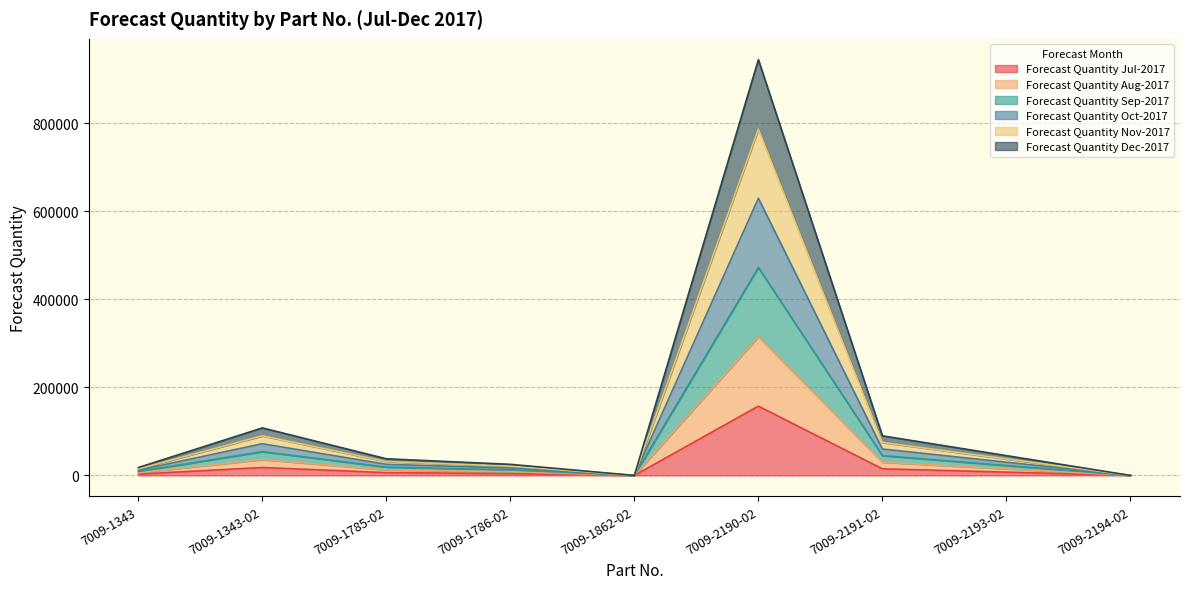

Which series has the largest range (max minus min)?

Forecast Quantity Dec-2017